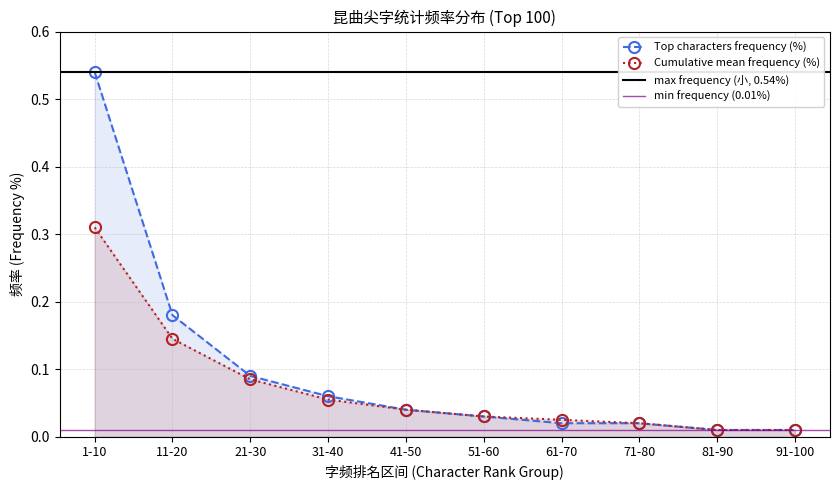

Which series changed the most between 1-10 and 21-30?

Top characters frequency (%)